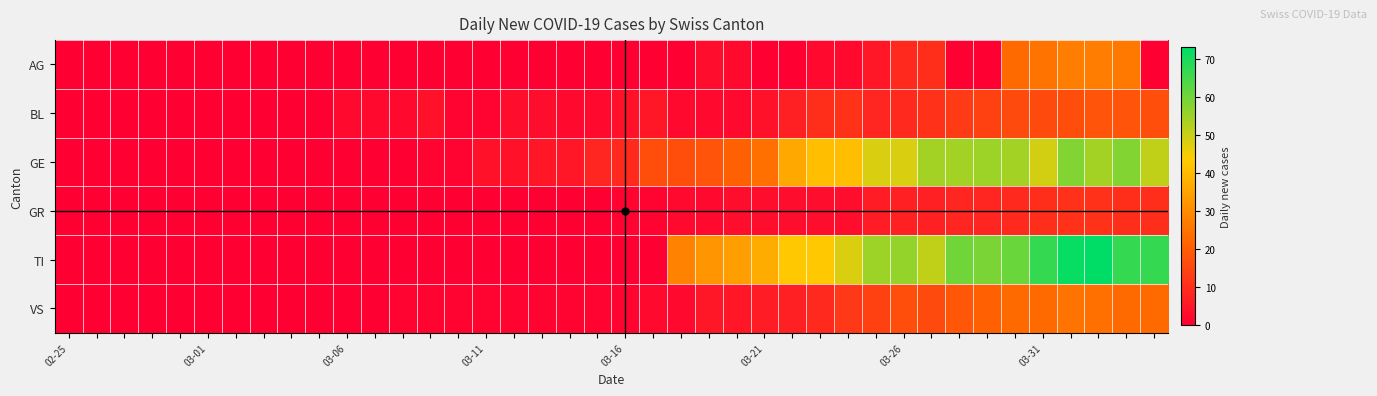

Reading right to left, extract all data points from this chart.

AG: 0	26	27	27	25	23	0	0	10	9	5	2	2	0	0	2	3	0	0	0	0	0	0	0	0	0	0	0	0	0	0	0	0	0	0	0	0	0	0	0
BL: 17	18	18	17	16	16	14	13	11	9	8	11	10	7	4	2	2	2	5	4	2	2	3	3	1	1	4	2	2	2	0	0	0	0	0	0	0	0	0	0
GE: 51	58	54	58	49	54	55	54	54	48	48	41	41	36	24	21	18	17	17	9	8	5	5	4	4	1	1	0	0	0	0	0	0	0	0	0	0	0	0	0
GR: 10	10	11	11	10	9	8	8	7	7	6	3	3	3	3	3	2	2	1	1	0	0	0	0	0	0	0	0	0	0	0	0	0	0	0	0	0	0	0	0
TI: 67	67	73	72	67	61	59	60	51	56	55	48	43	43	37	34	32	28	0	0	0	0	0	0	0	0	0	0	0	0	0	0	0	0	0	0	0	0	0	0
VS: 23	23	24	25	23	23	21	19	16	17	14	12	9	7	6	5	5	2	2	1	1	1	1	1	1	1	1	1	0	0	0	0	0	0	0	0	0	0	0	0